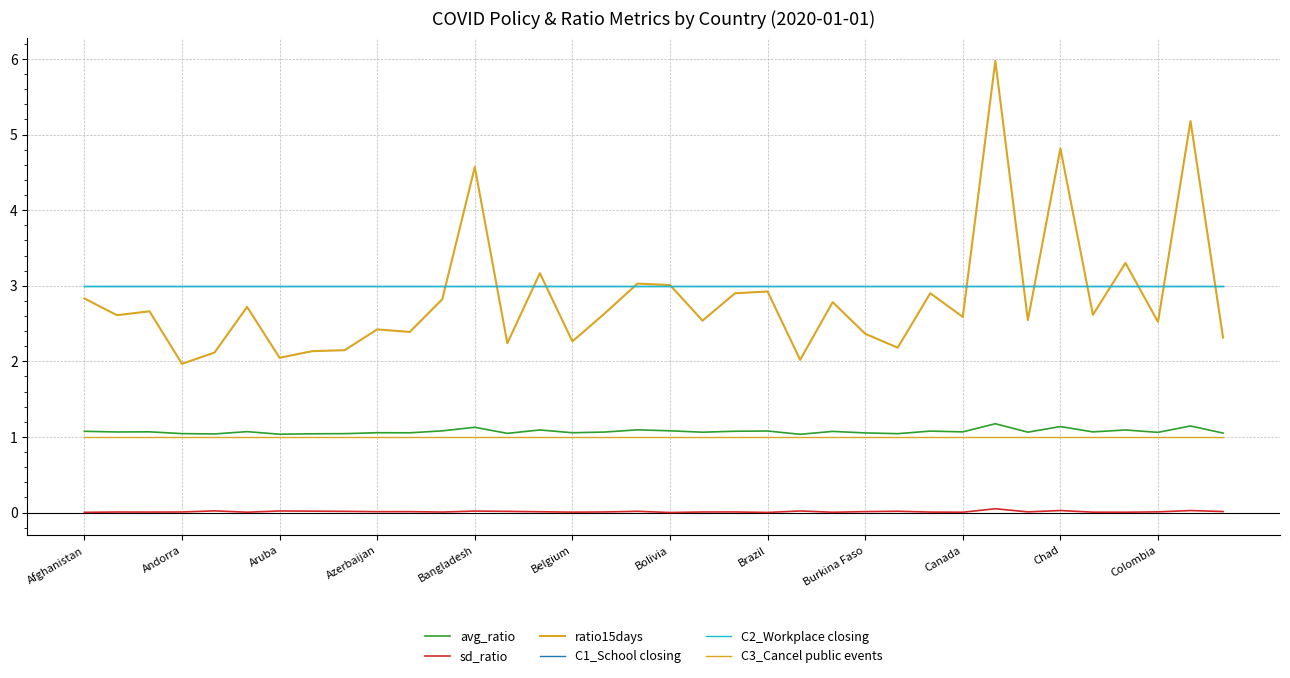

Does the chart display data point markers on the line(s)?

No